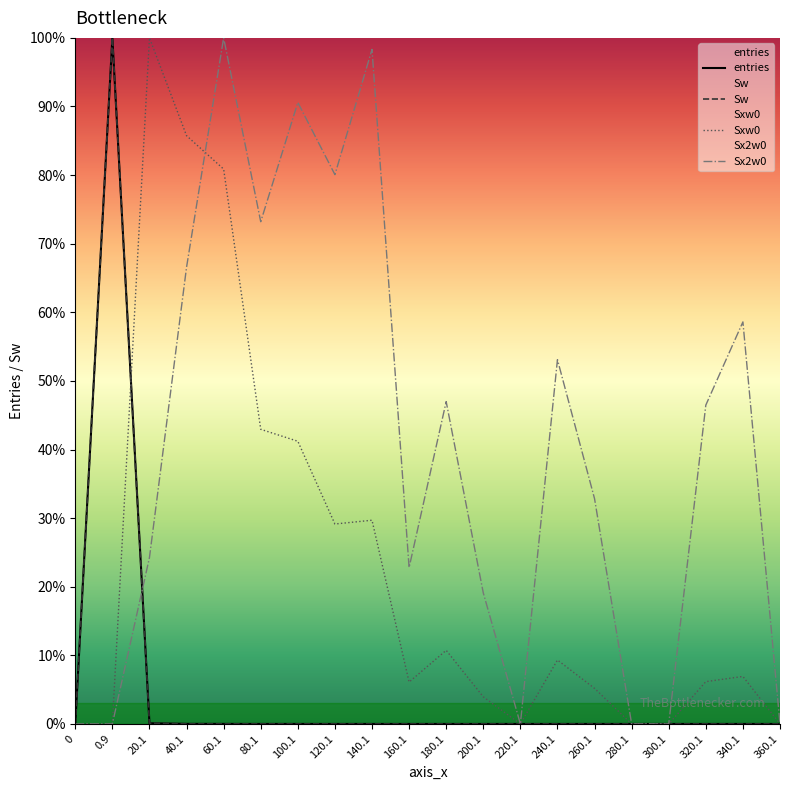

At which category is the sum across all series the highest?

0.9